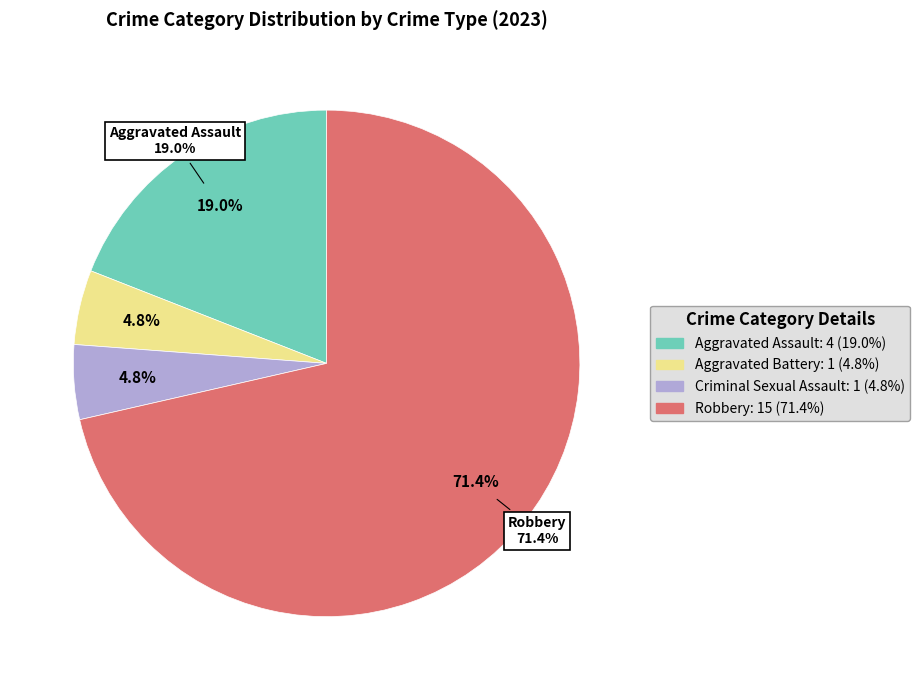

Rank the categories by value from highest to lowest.

Robbery, Aggravated Assault, Aggravated Battery, Criminal Sexual Assault